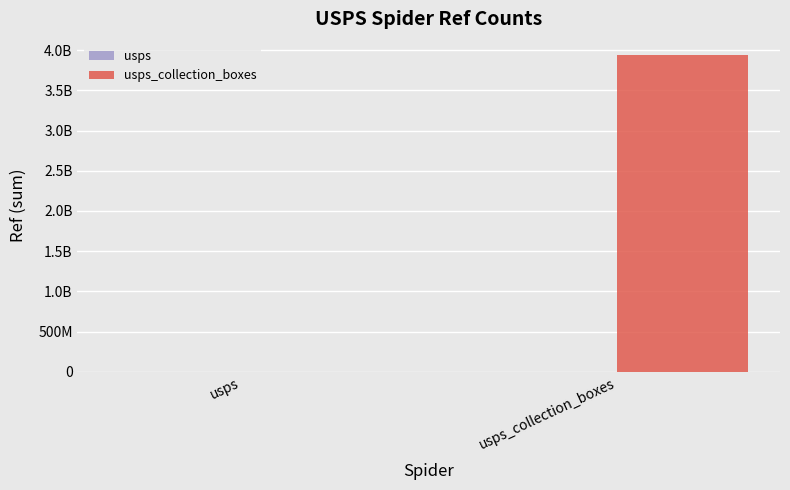

Does the chart contain stacked bars?

No